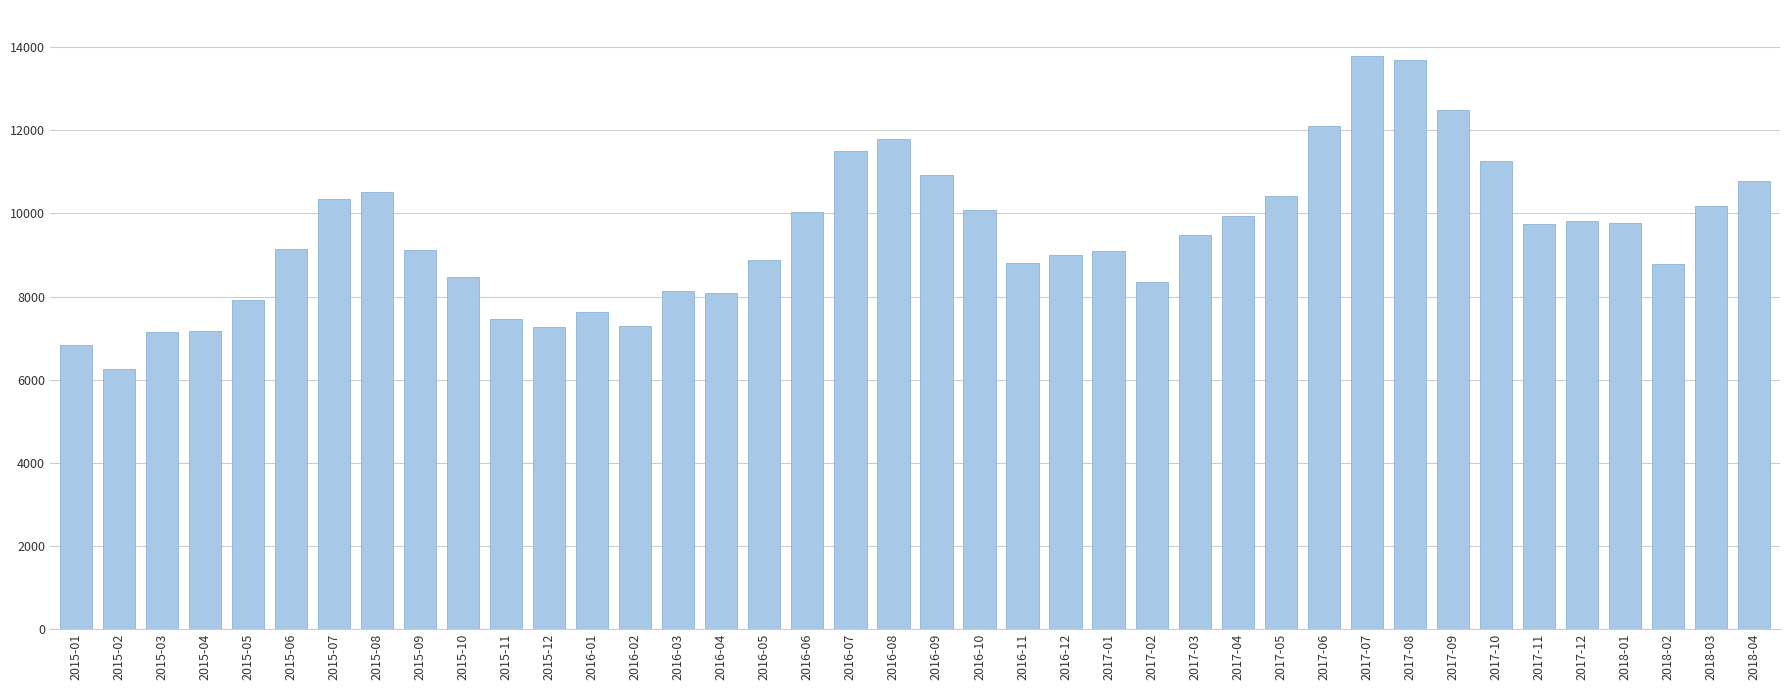

What is the sum of all values?

379485.4